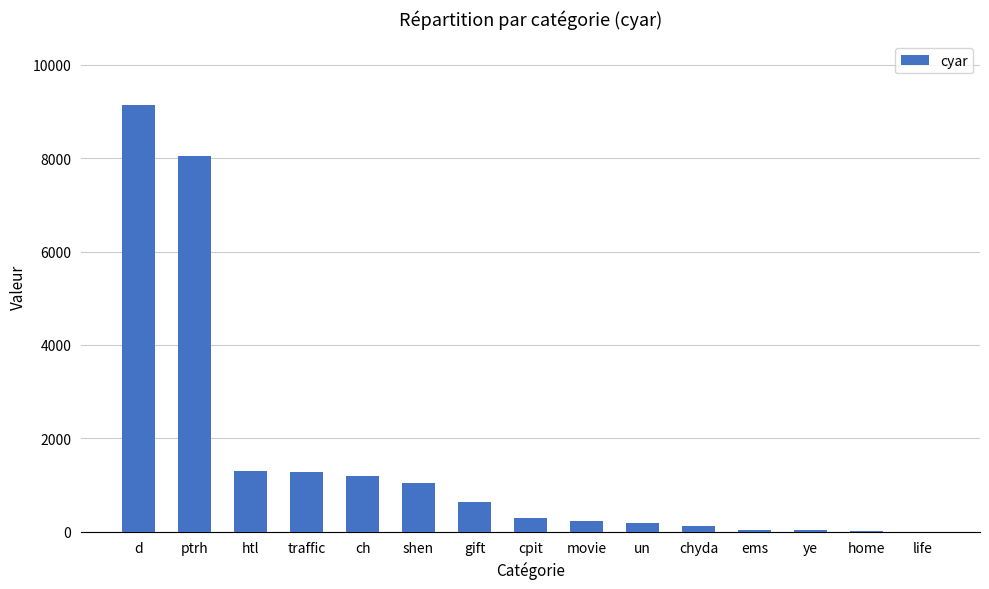

At which label does the data first exceed 296?

d